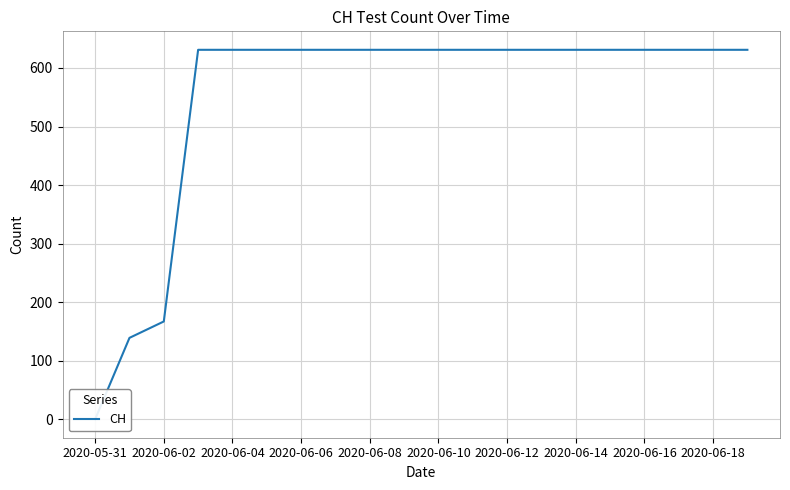

How many values are below 631?

3